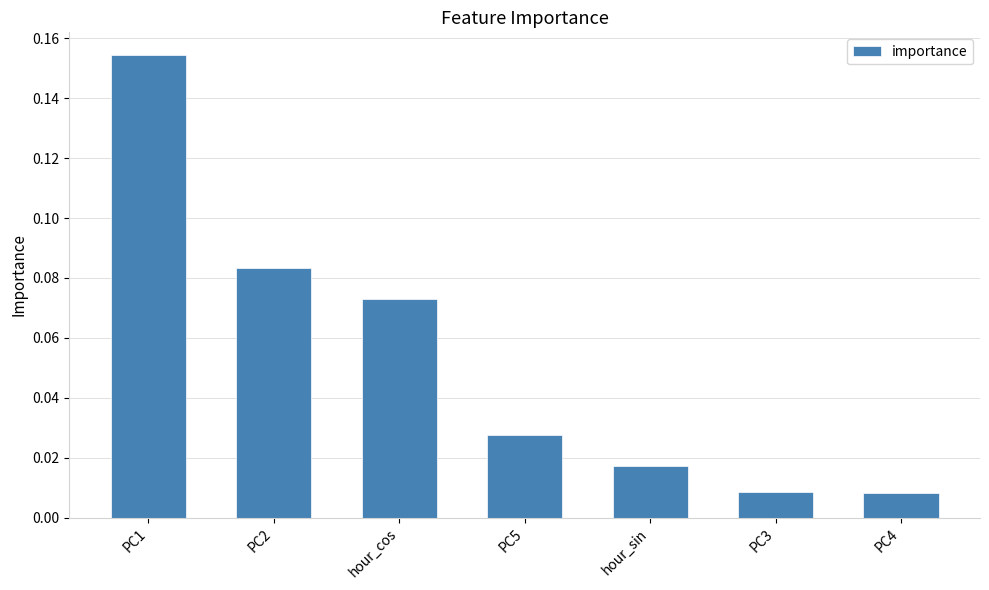

The value at PC1 is 0.3. True or false?

False